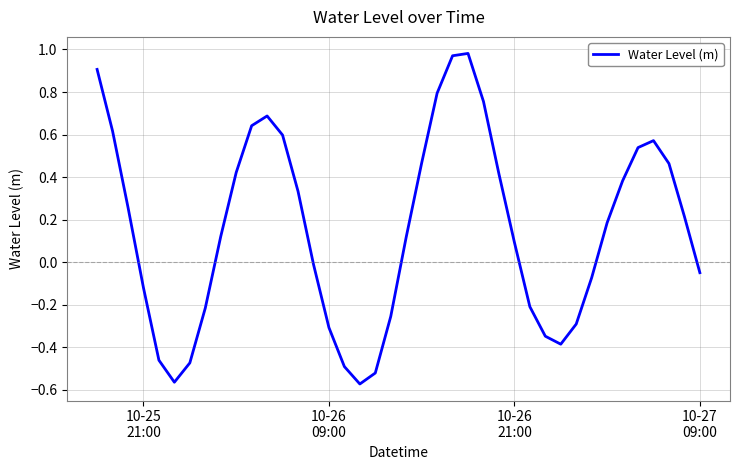

True or false: there are more than 1 points higher than both neighbors.

True